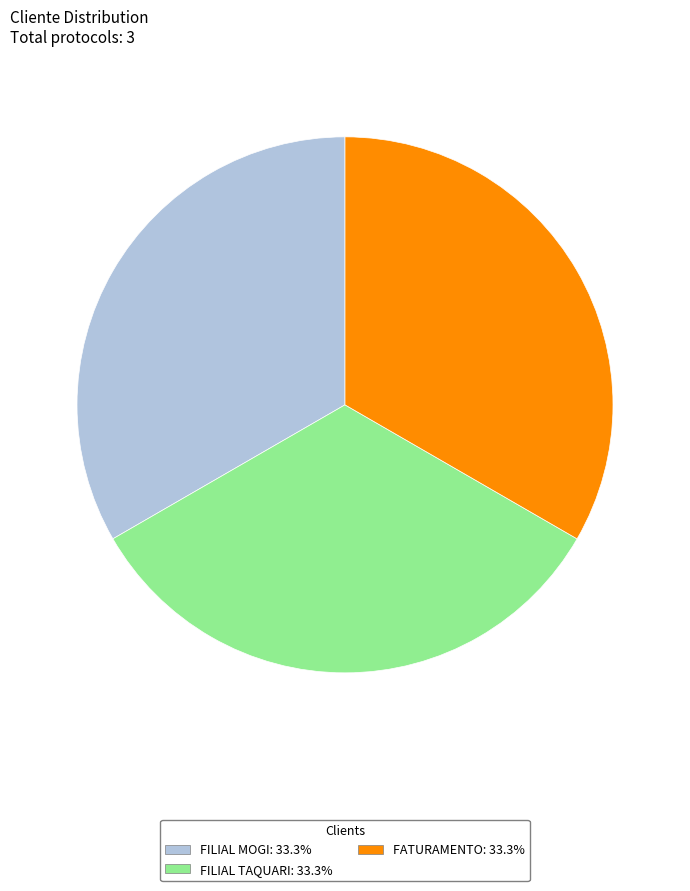

Is FILIAL MOGI the majority of the pie?

No